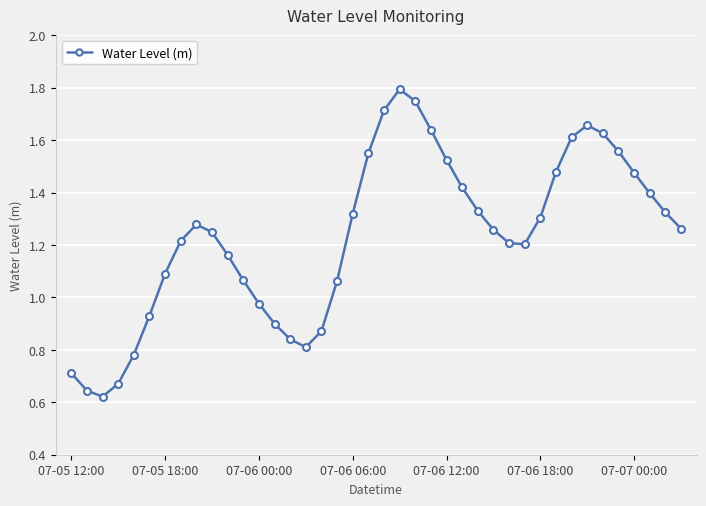

How many interior local peaks (higher than both neighbors) does the data have?

3